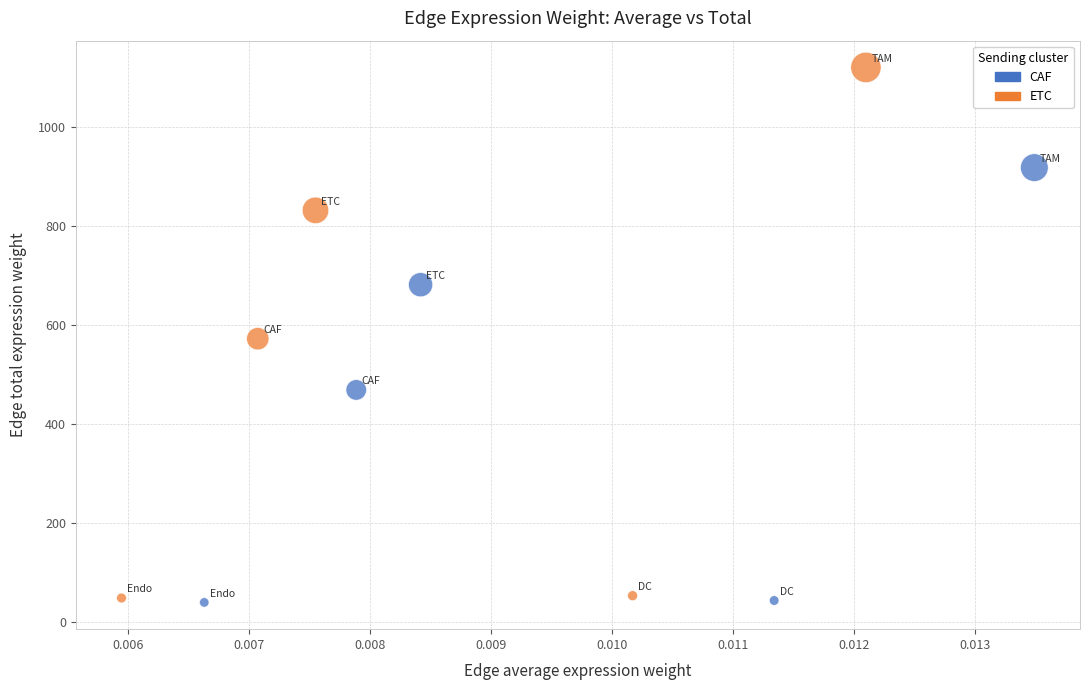

Which series contains the highest Y value?

ETC